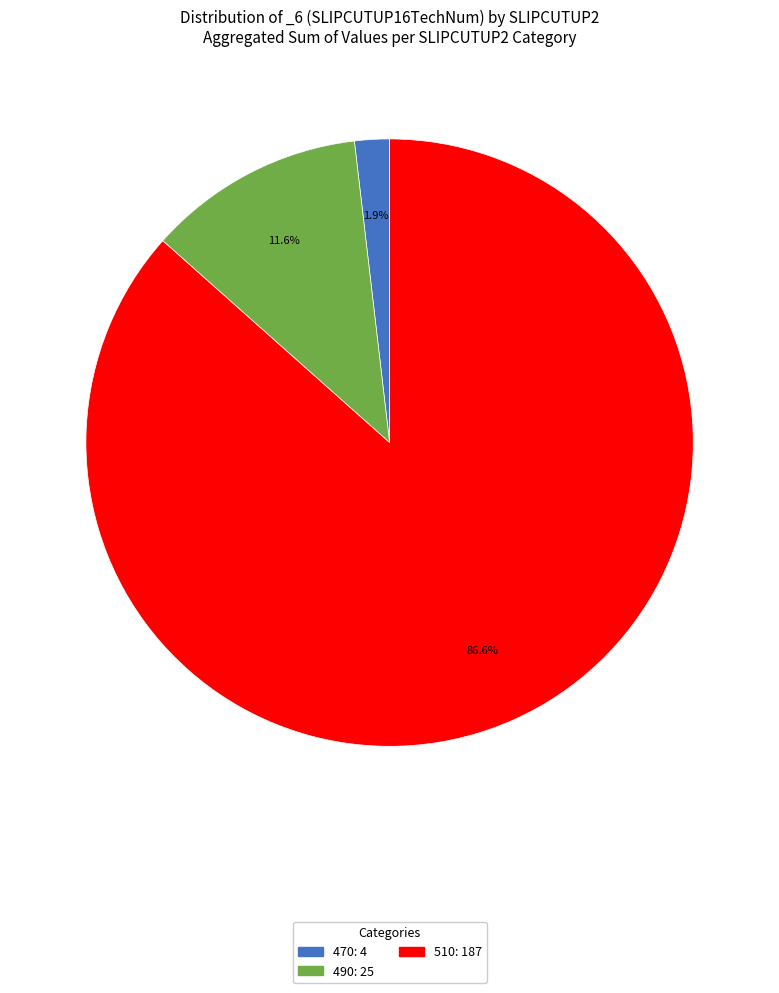

Is there any slice that represents more than half of the pie?

Yes